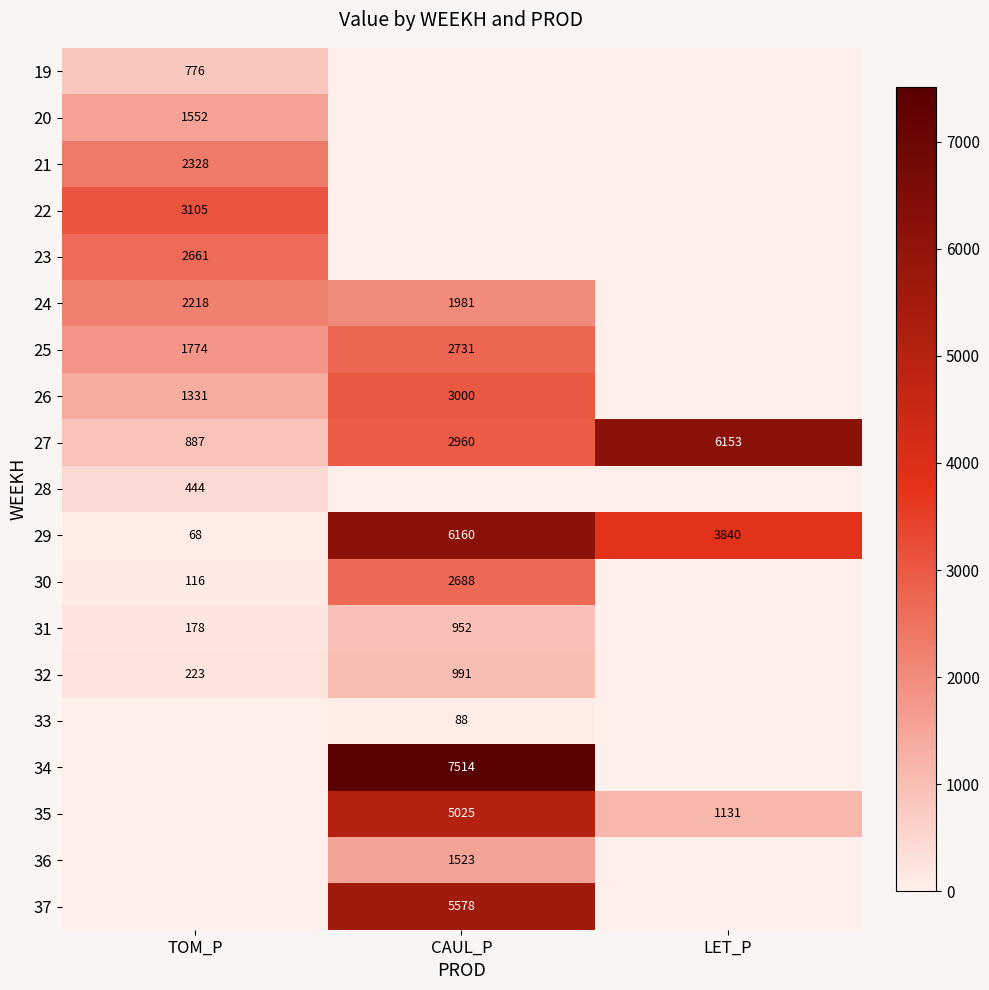

Is it true that 35 equals 1131 at LET_P?

True